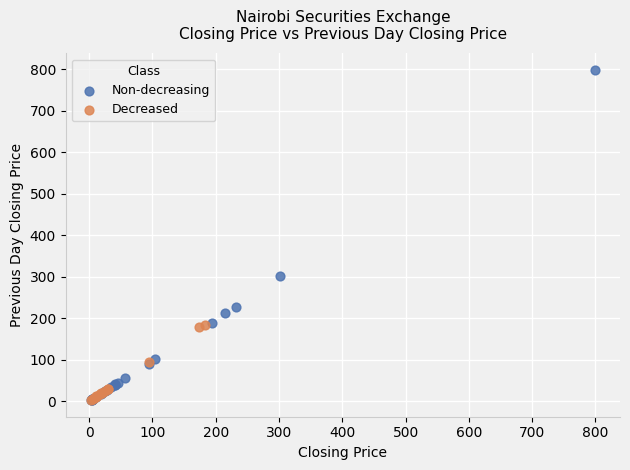

Which series contains the highest Y value?

Non-decreasing